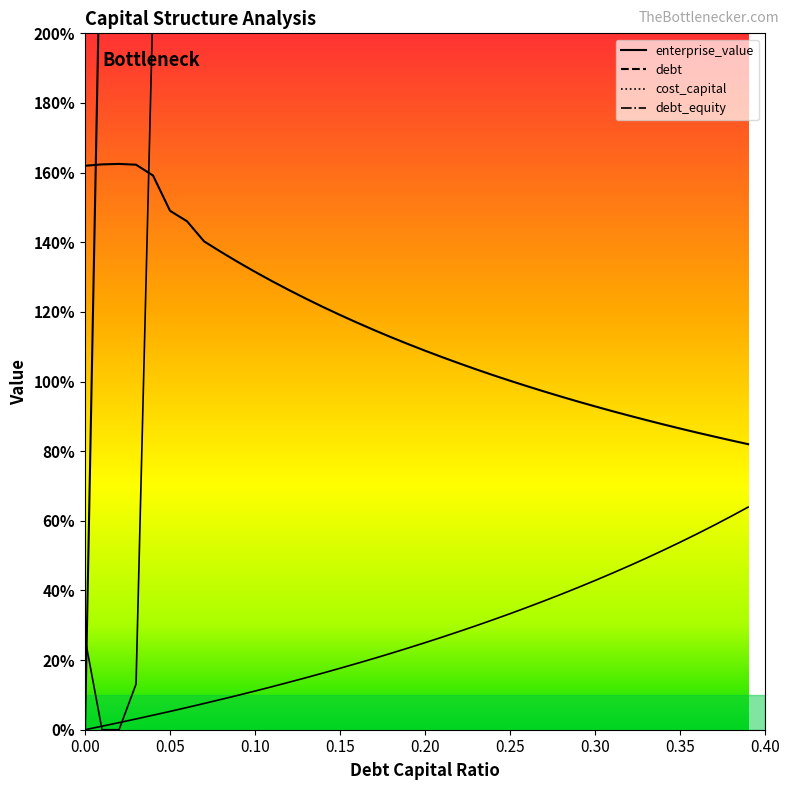

Reading right to left, extract all data points from this chart.

debt_capital: 10000.0	9743.6	9487.2	9230.8	8974.4	8717.9	8461.5	8205.1	7948.7	7692.3	7435.9	7179.5	6923.1	6666.7	6410.3	6153.8	5897.4	5641.0	5384.6	5128.2	4871.8	4615.4	4359.0	4102.6	3846.2	3589.7	3333.3	3076.9	2820.5	2564.1	2307.7	2051.3	1794.9	1538.5	1282.1	1025.6	769.2	512.8	256.4	0.0
cost_capital: 10000.0	9737.9	9475.8	9213.6	8951.5	8689.4	8427.3	8165.1	7903.0	7640.9	7378.8	7116.6	6854.5	6592.4	6330.3	6068.2	5806.0	5543.9	5281.8	5019.7	4757.5	4495.4	4233.3	3971.2	3709.0	3446.9	3184.8	2922.7	2660.6	2398.4	2136.3	1874.2	1612.1	1153.3	917.4	209.7	13.1	0.0	0.0	26.2
enterprise_value: 82.0	83.1	84.2	85.3	86.5	87.7	88.9	90.2	91.5	92.9	94.2	95.7	97.1	98.7	100.2	101.8	103.5	105.2	107.0	108.9	110.8	112.7	114.8	116.9	119.1	121.4	123.8	126.2	128.8	131.5	134.3	137.2	140.3	146.0	149.0	159.2	162.3	162.5	162.4	162.0
debt: 63.9	61.3	58.7	56.2	53.8	51.5	49.2	47.1	44.9	42.9	40.8	38.9	37.0	35.1	33.3	31.6	29.9	28.2	26.6	25.0	23.5	21.9	20.5	19.1	17.6	16.3	14.9	13.6	12.4	11.1	9.9	8.7	7.5	6.4	5.3	4.2	3.1	2.0	1.0	0.0